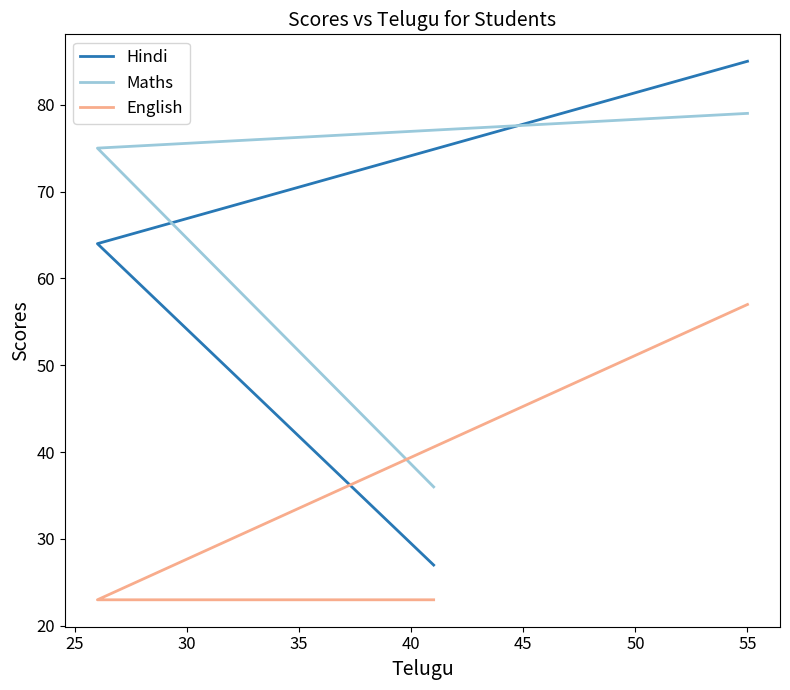

The English series shows 85 at 55. True or false?

False